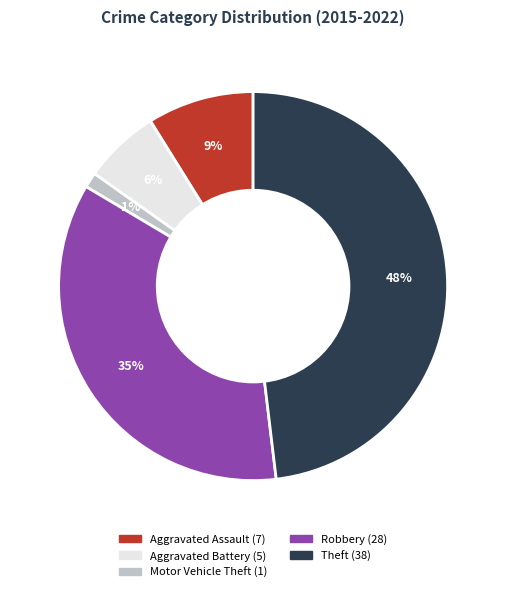

Is it true that Theft is 48% of the pie?

True